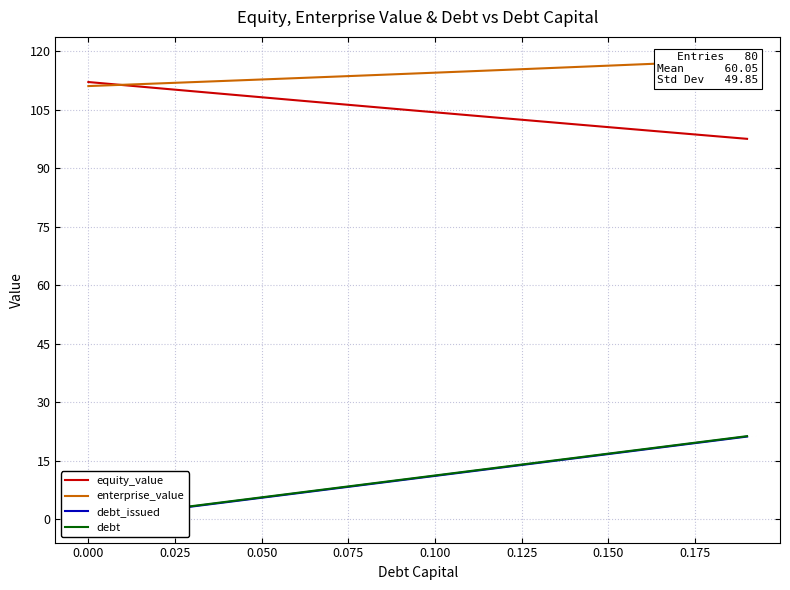

What is the highest value of the equity_value series?

112.1